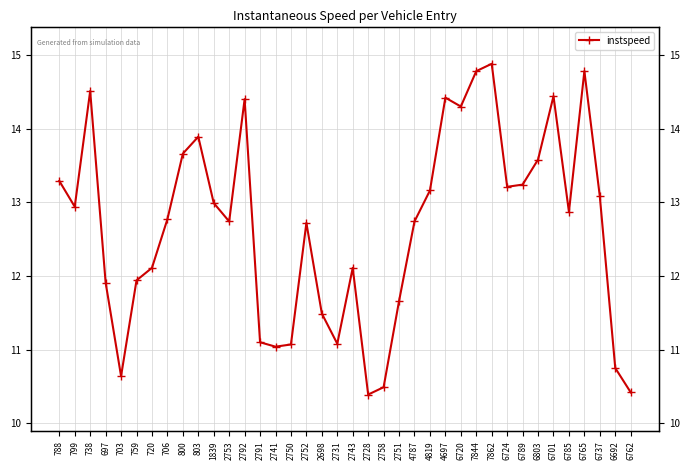

What is the change in value from 759 to 7862?

+2.9